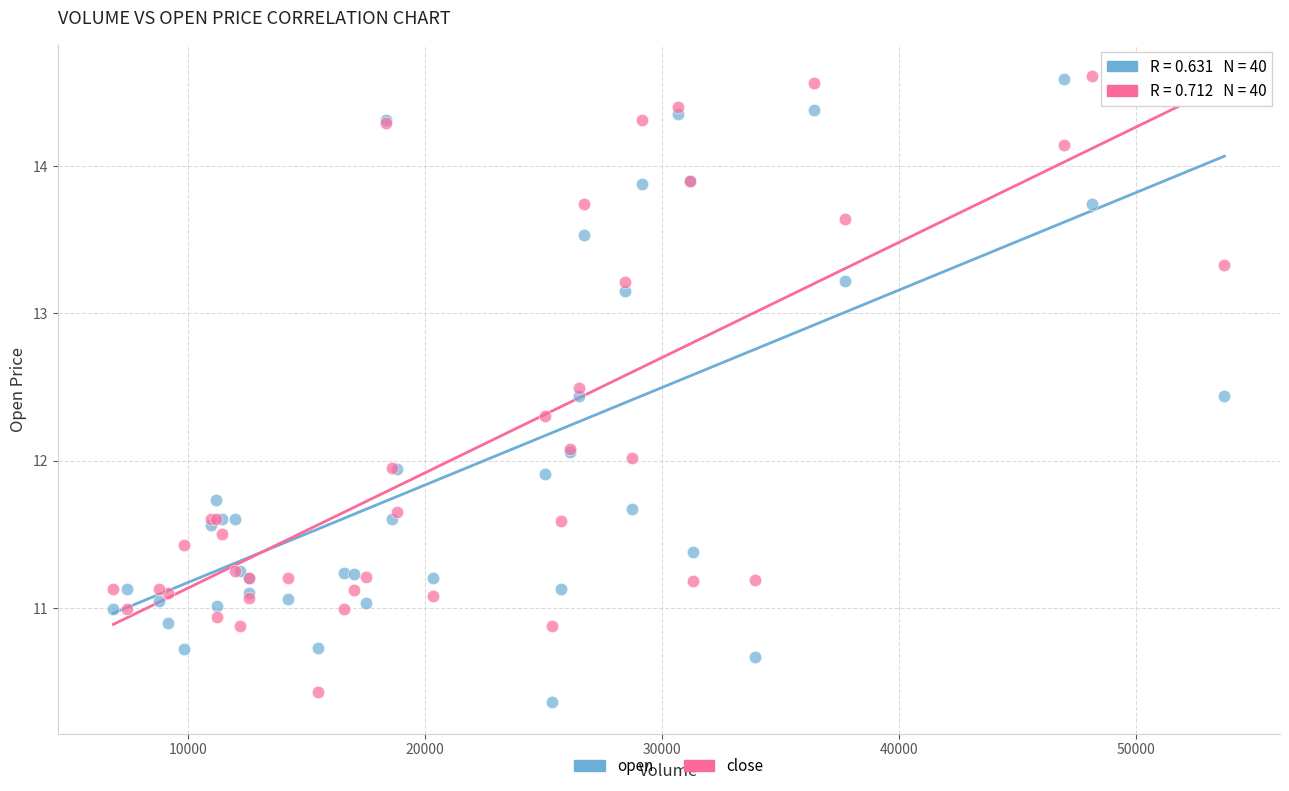

What is the X range (max minus min) for the scatter plot?

46850.0